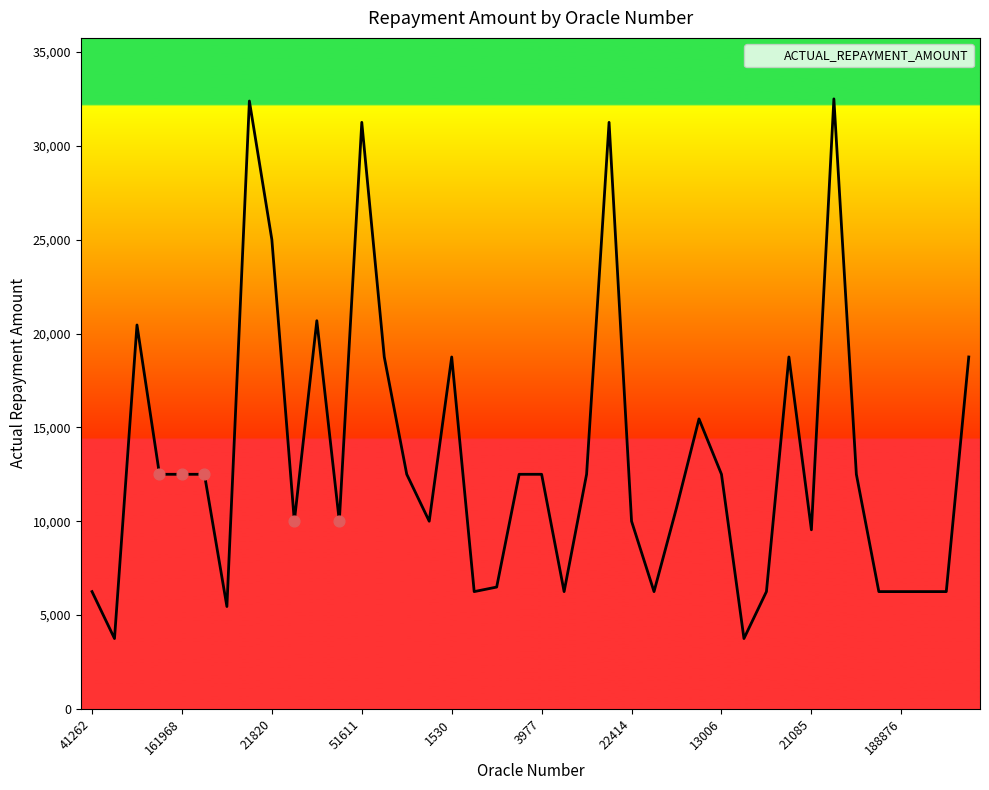

What is the minimum value shown in the chart?

3750.0